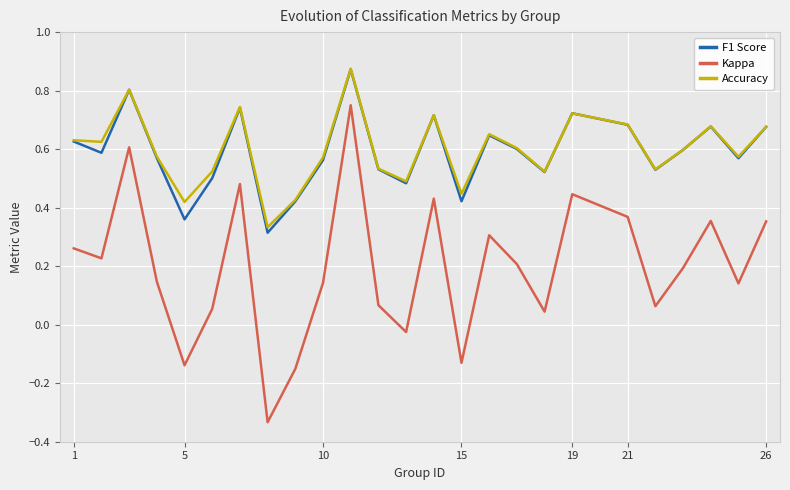

True or false: F1 Score and Kappa intersect in this chart.

False